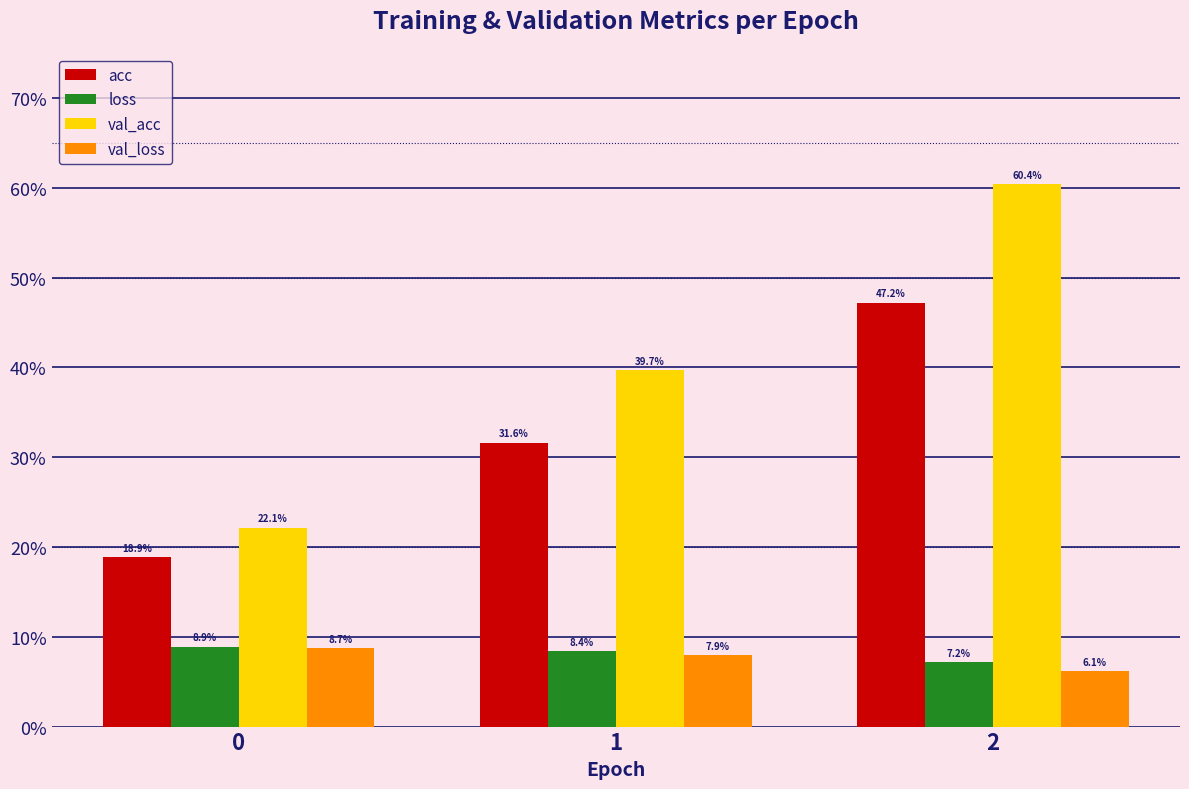

Which series has the widest spread of values?

val_acc